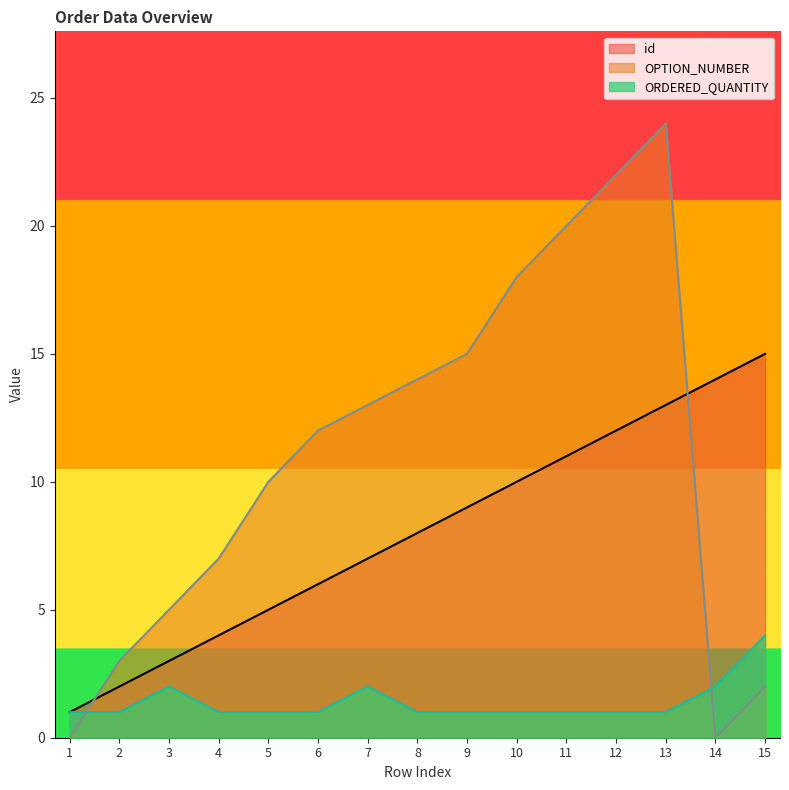

How many times do OPTION_NUMBER and id cross each other?

2